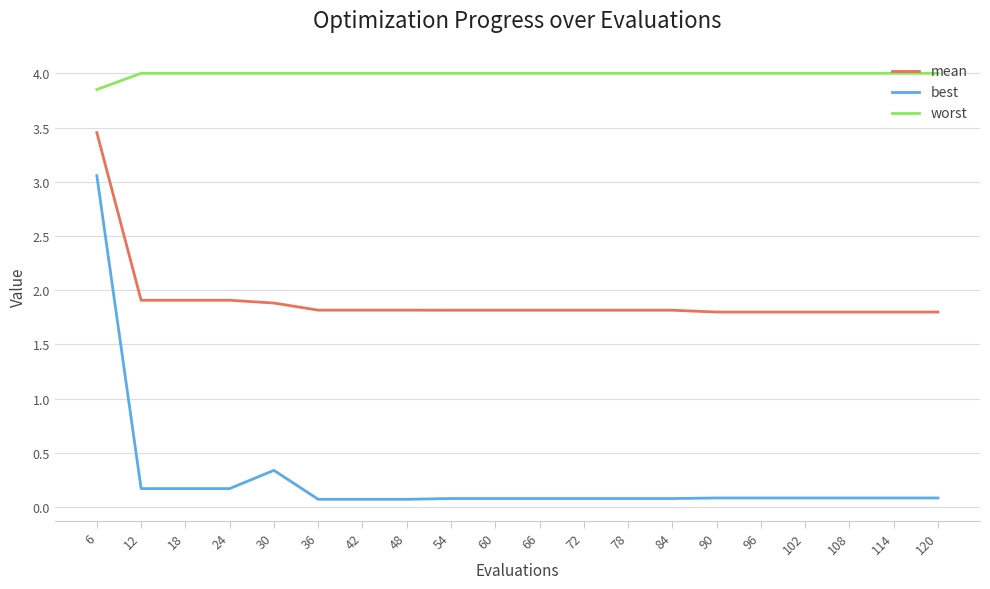

Is the value of best at 60 greater than the value of worst at 78?

No